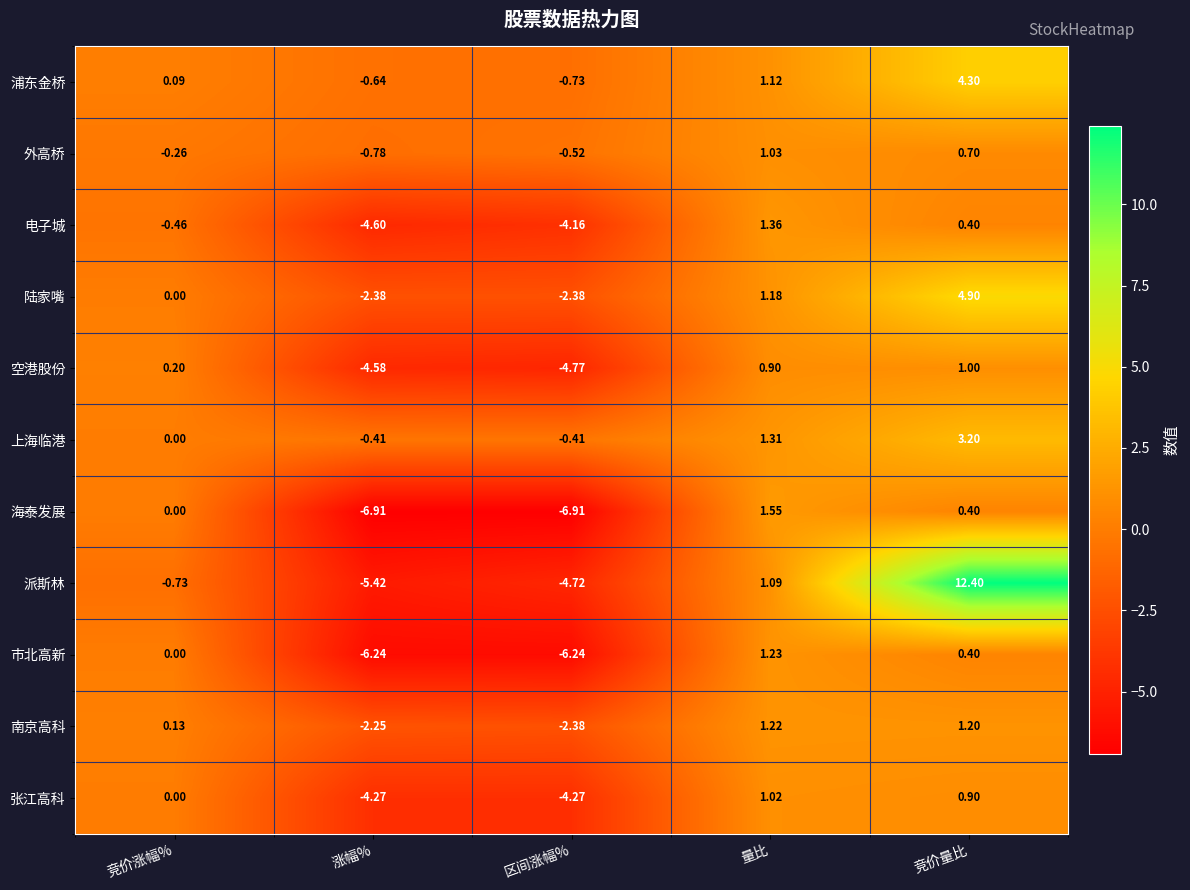

Where is 电子城 nearest to the value -1?

竞价涨幅%